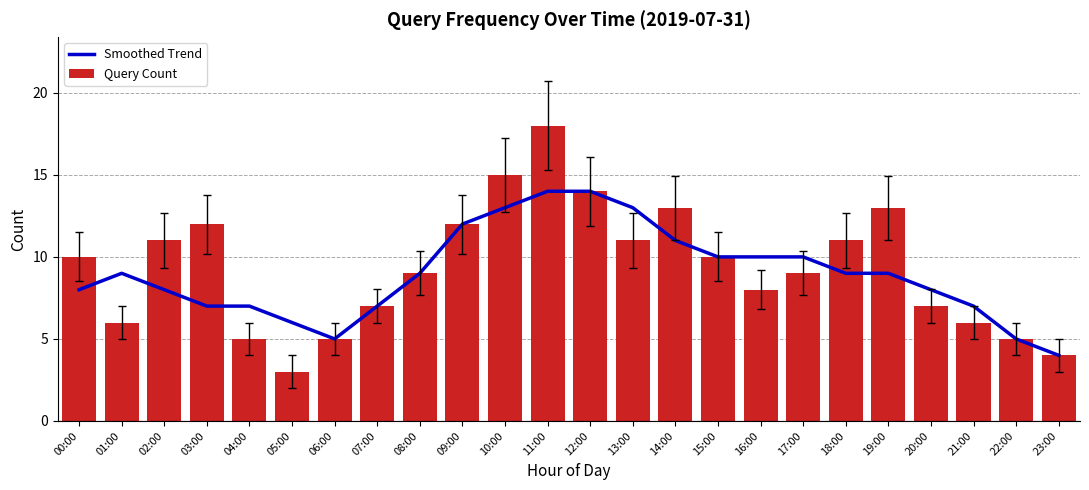

What is the label of the 13th bar from the left?

12:00